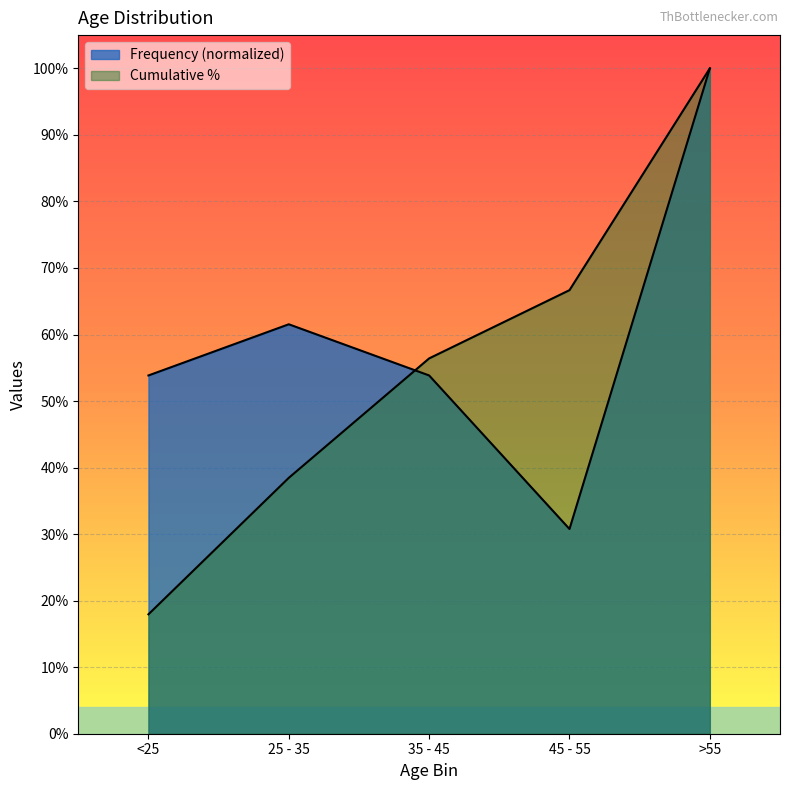

Where is the first local minimum for Frequency?

45 - 55